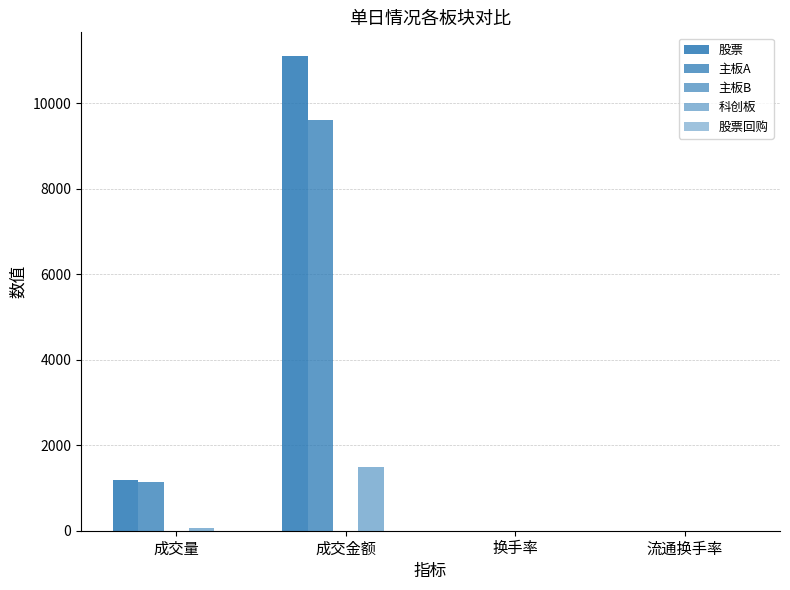

Are the bars horizontal?

No